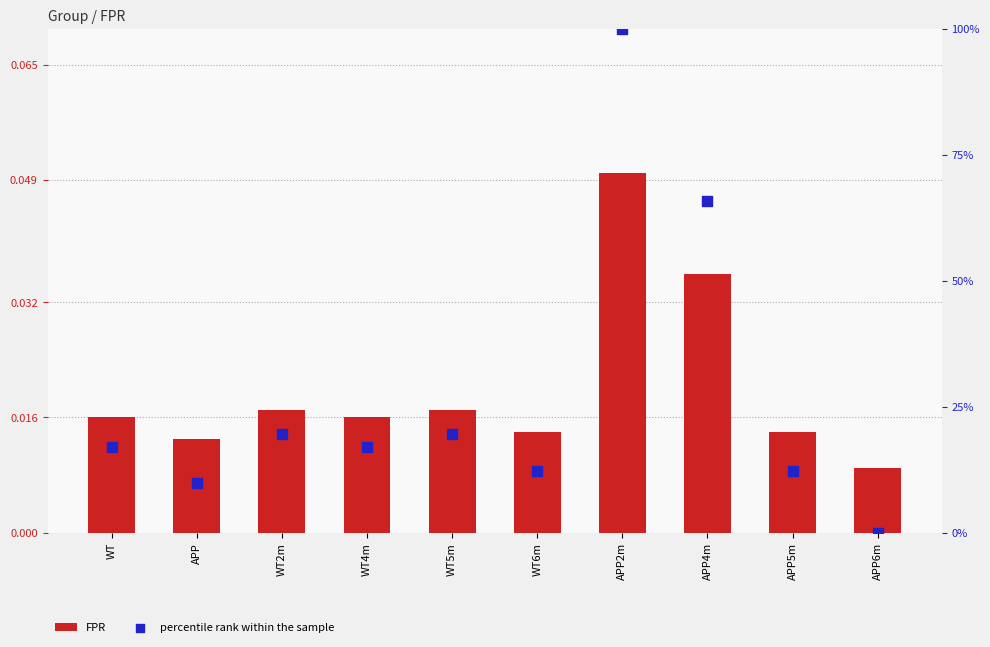

What are all the series names shown in the legend?

FPR, percentile rank within the sample